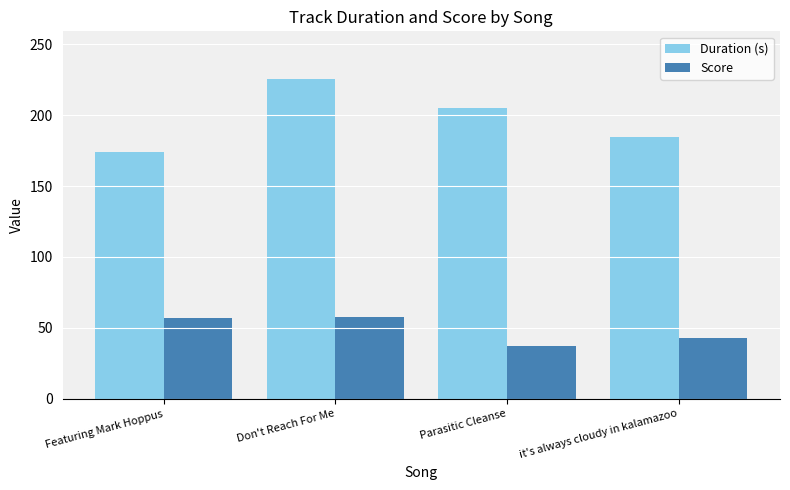

How many series are shown in this chart?

2